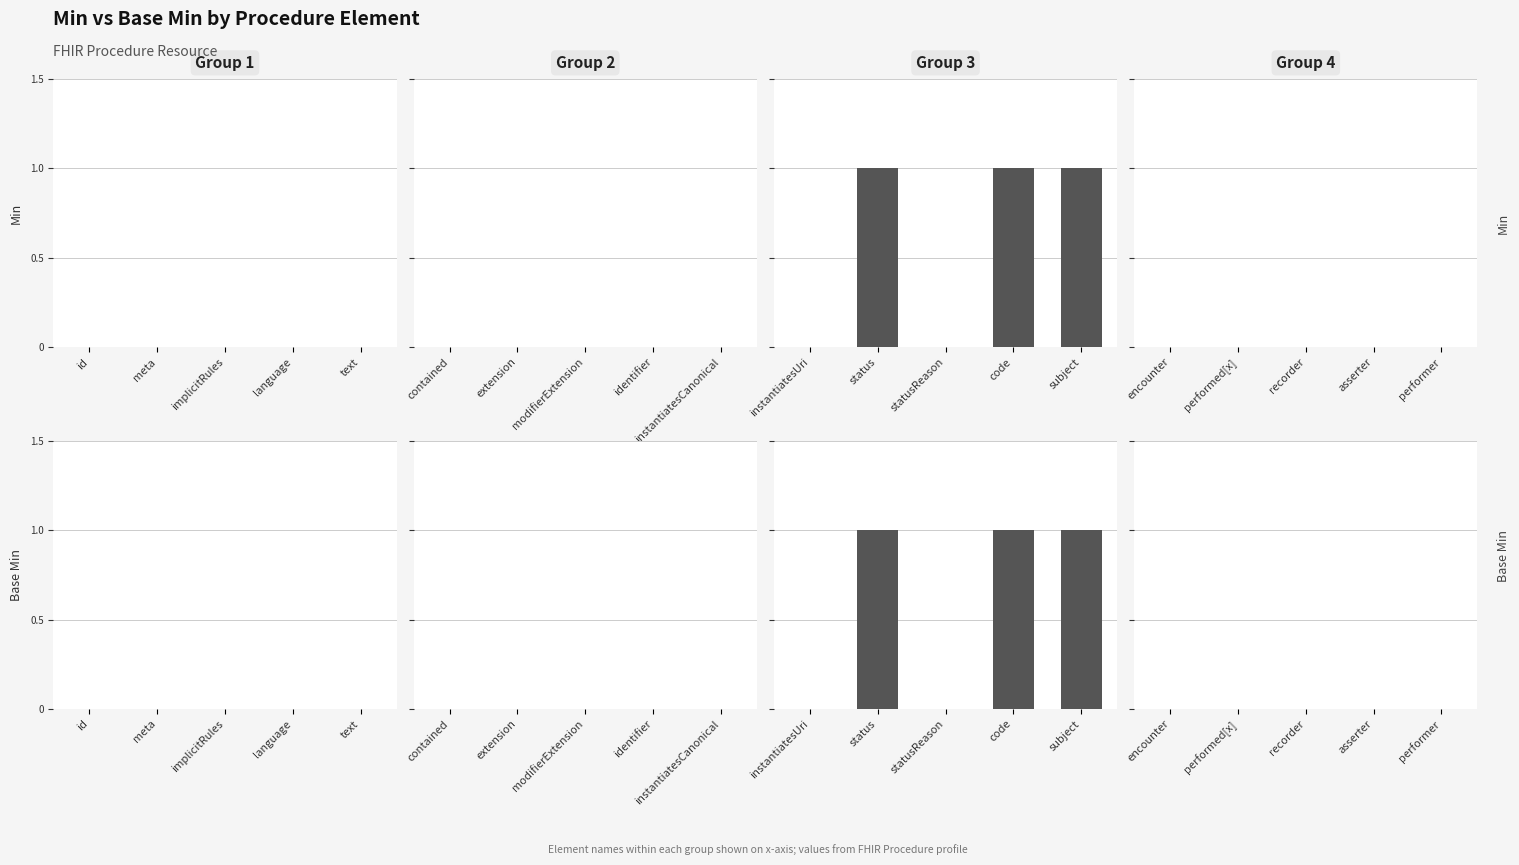

True or false: Base Min has a value of 0 at Procedure.statusReason.

True